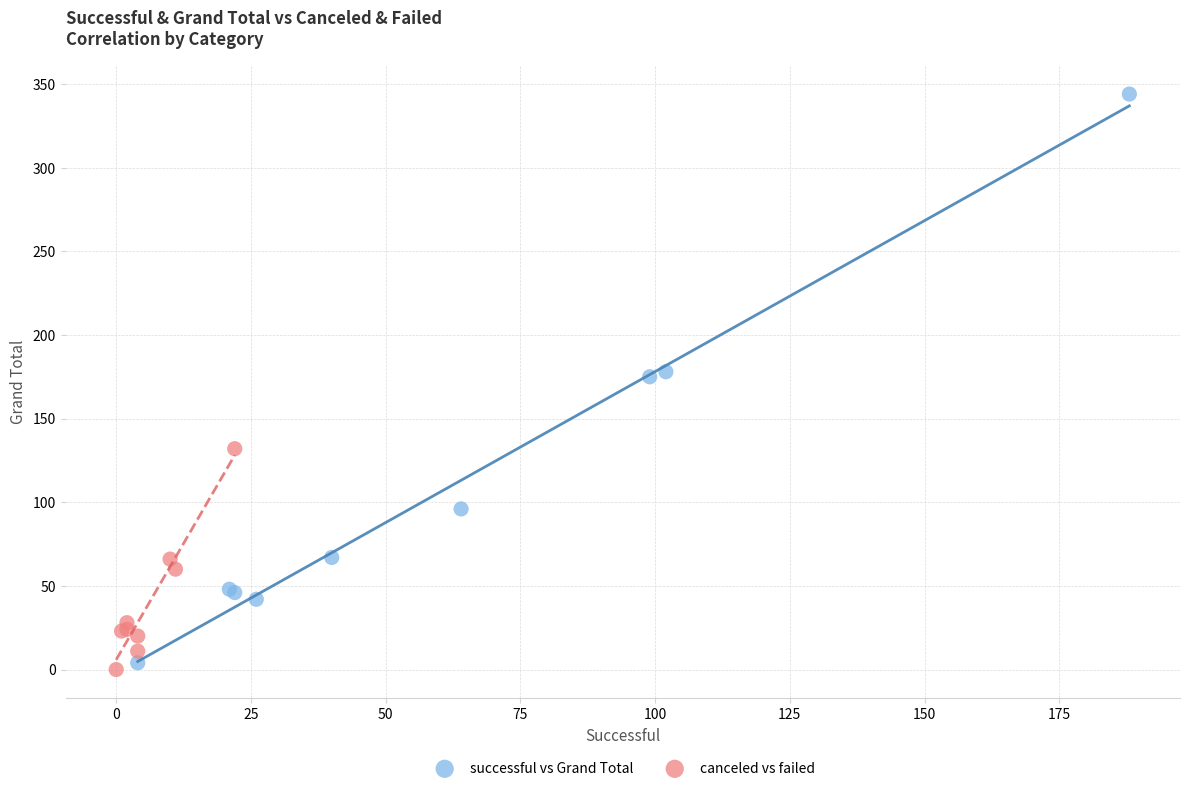

Which series contains the highest Y value?

successful vs Grand Total